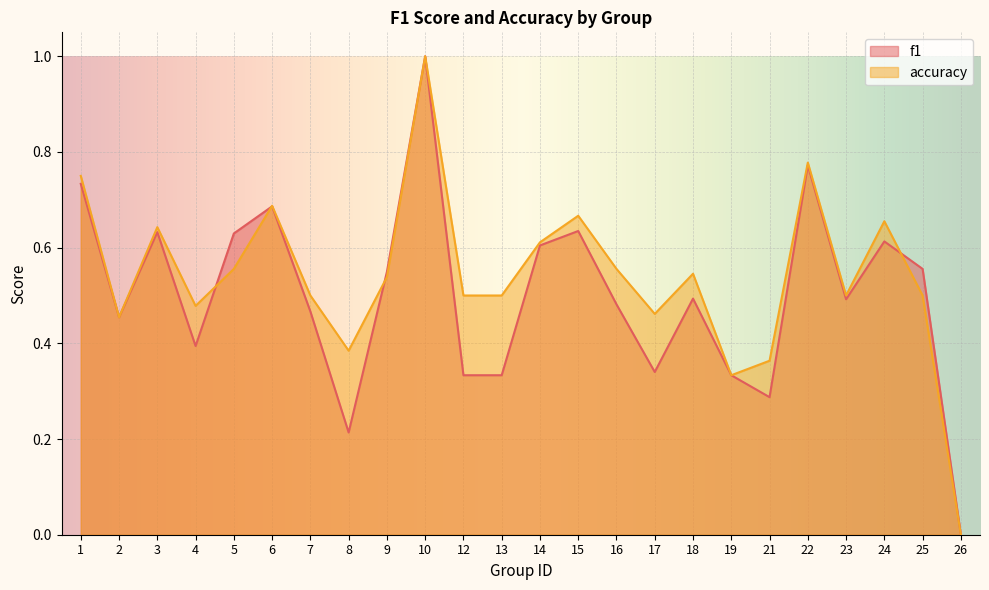

The f1 series shows 1.7 at 10. True or false?

False